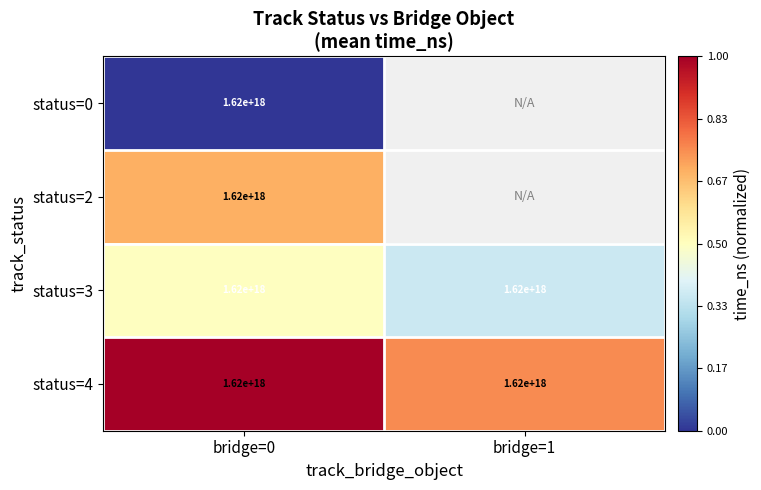

At which label is status=3 closest to 1620000000000000000?

bridge=0